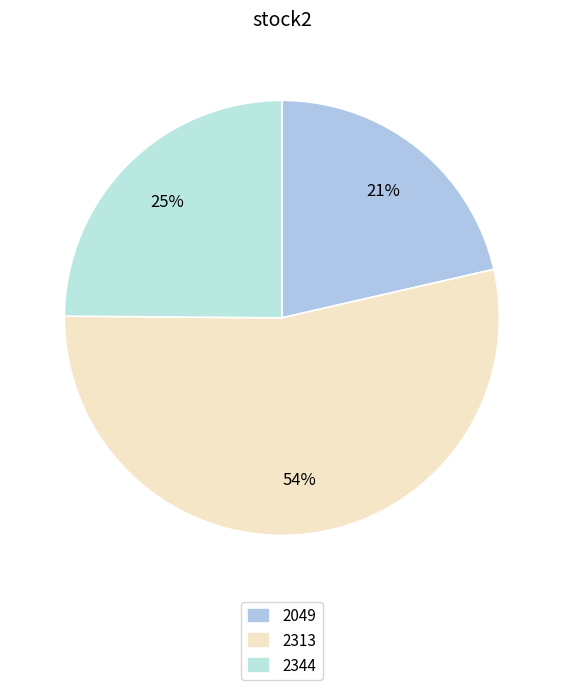

Rank the categories by value from lowest to highest.

2049, 2344, 2313